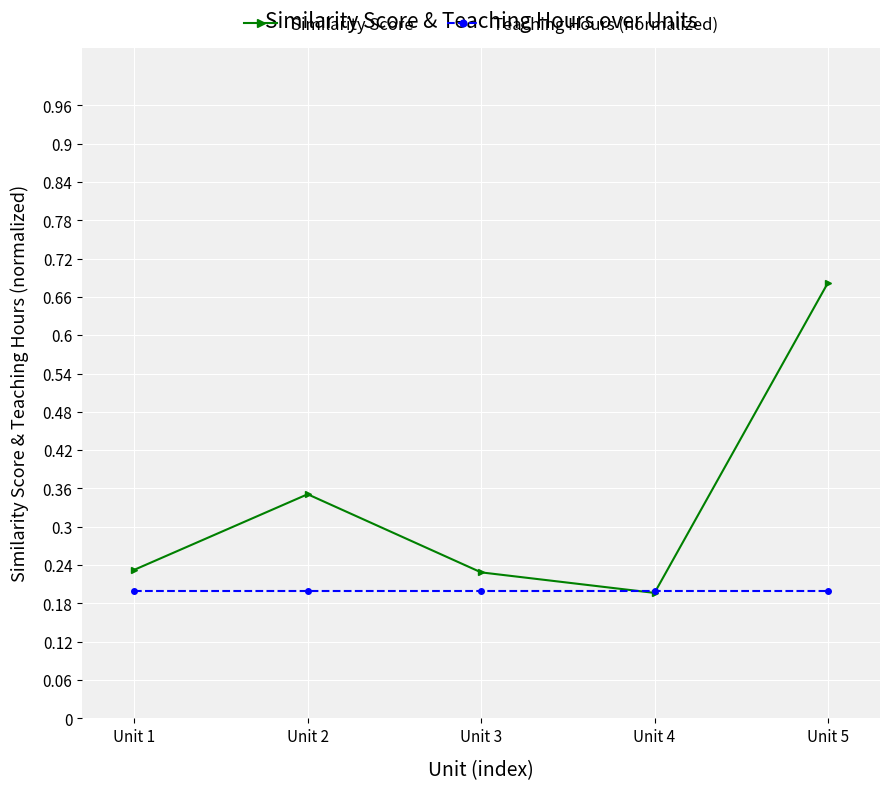

List the series in order of their peak value, lowest first.

Teaching Hours (normalized), Similarity Score